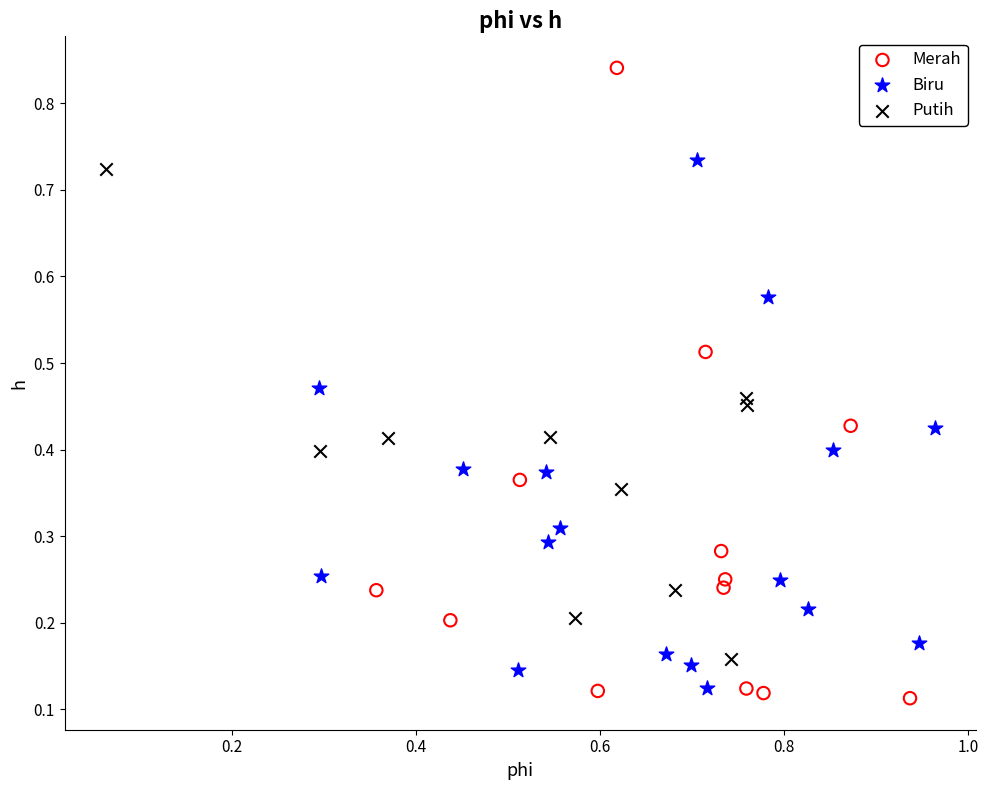

Which series contains the lowest Y value?

Merah